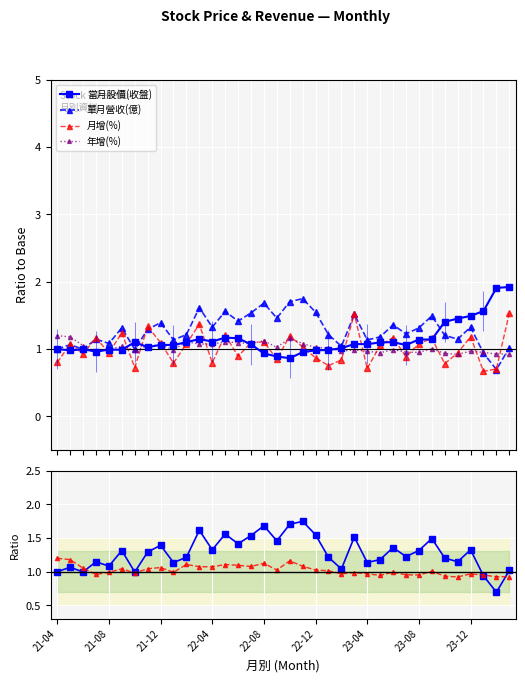

What is the difference between the 月增(%) values at 23 and 19?

0.5